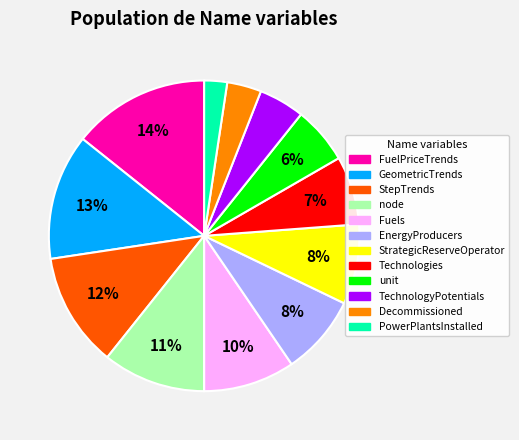

Which slice is the smallest?

PowerPlantsInstalled